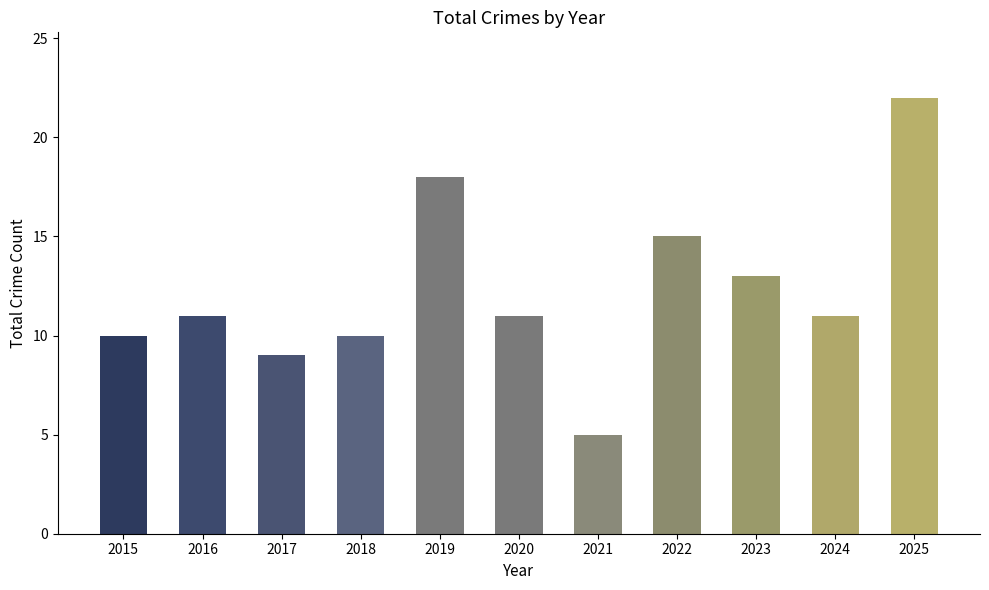

Reading left to right, list all the values displayed in this chart.

10	11	9	10	18	11	5	15	13	11	22